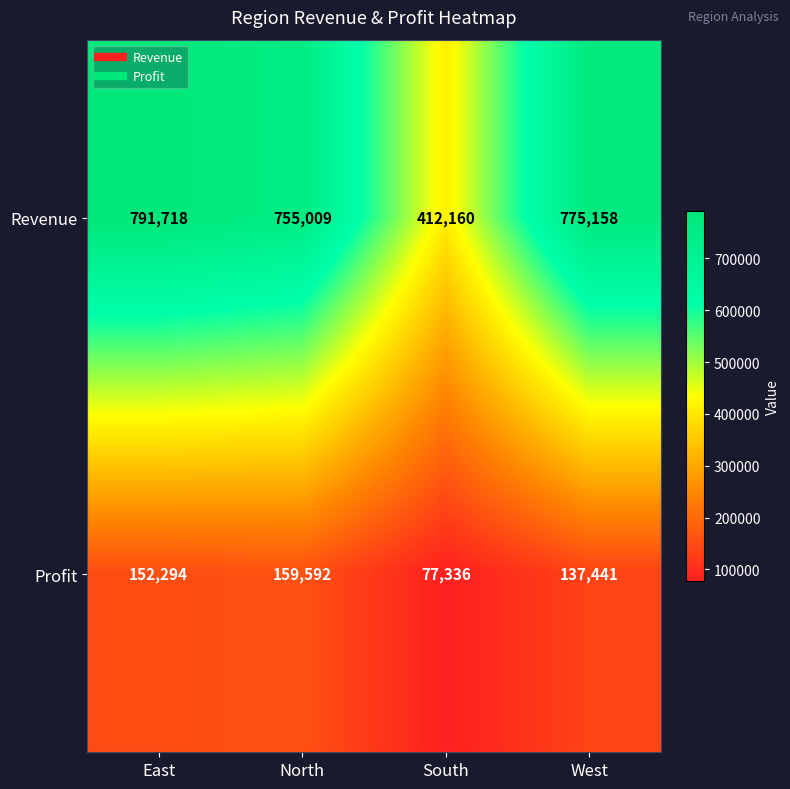

List the series in order of their peak value, highest first.

Revenue, Profit